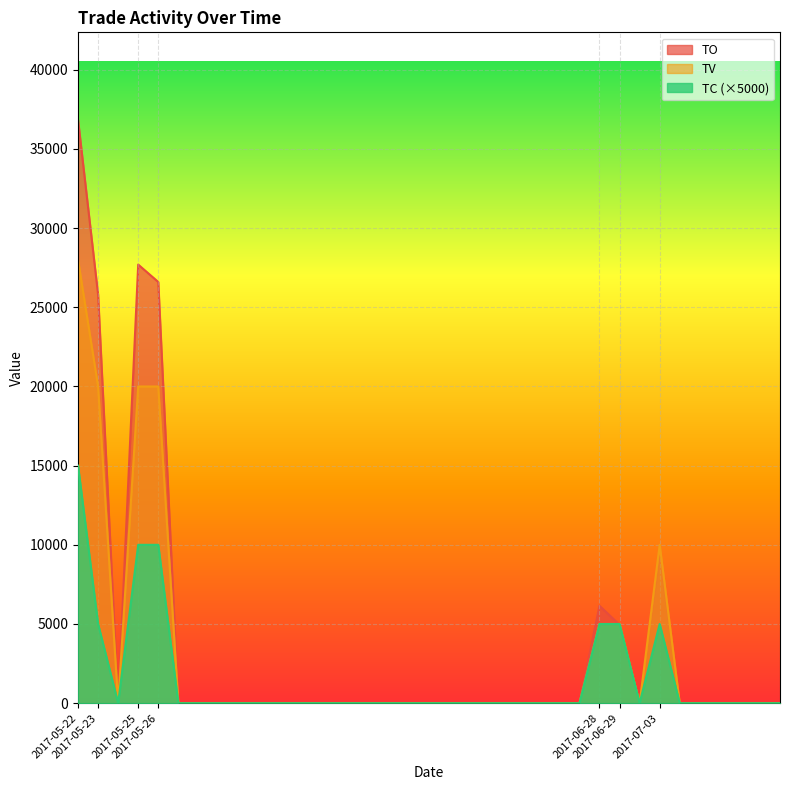

How many interior local valleys does the TV series have?

2